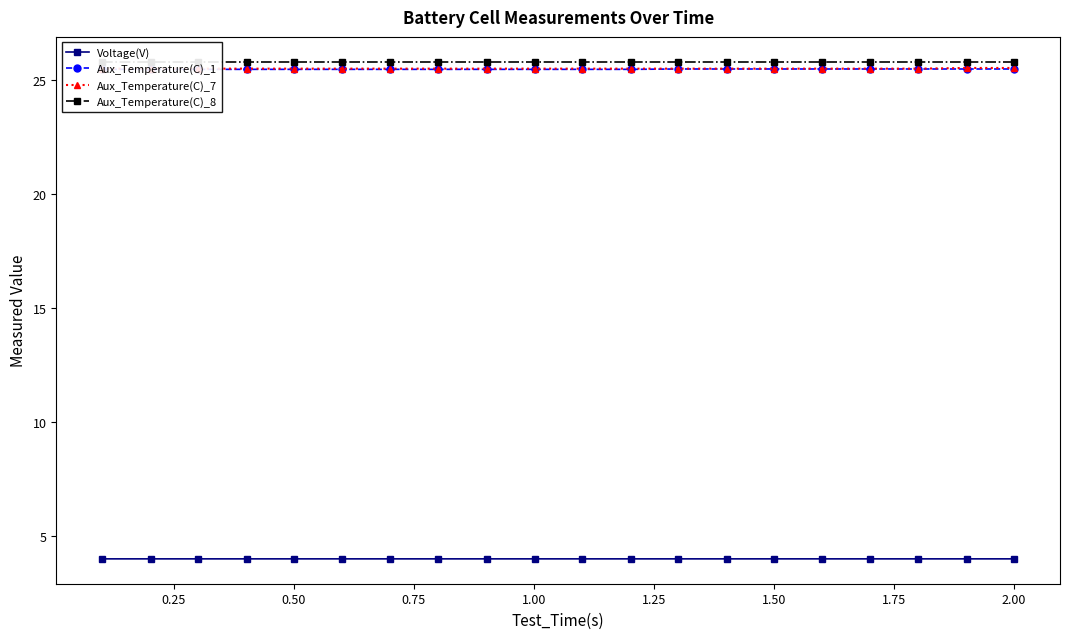

True or false: Voltage(V) has more than 0 points higher than both neighbors.

True